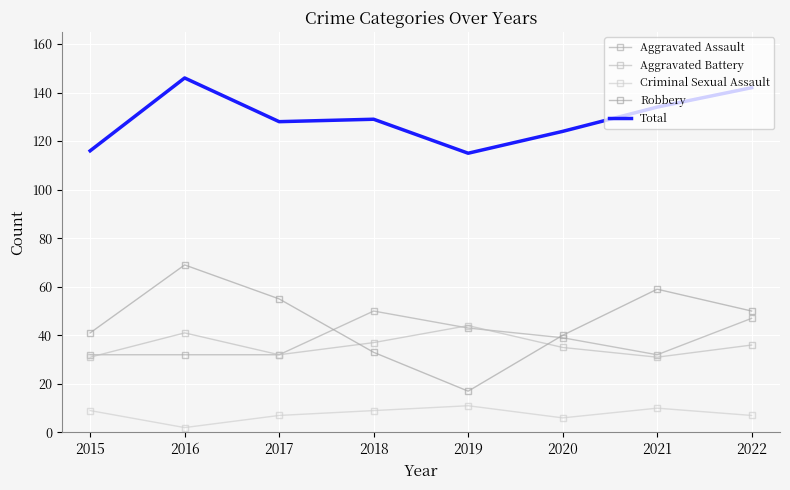

Which series has the largest total across all categories?

Total